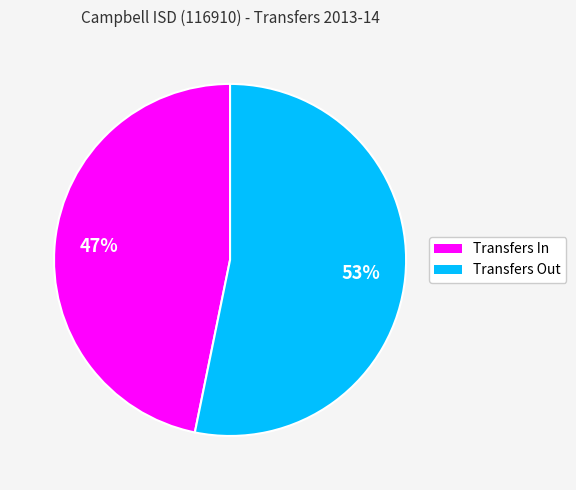

What is the majority slice?

Transfers Out